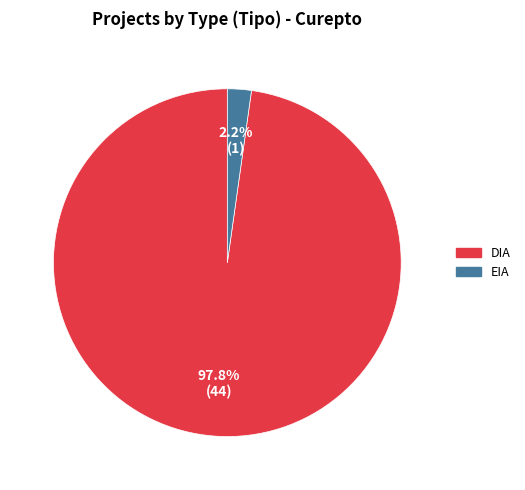

What percentage is the DIA slice, to the nearest percent?

98%